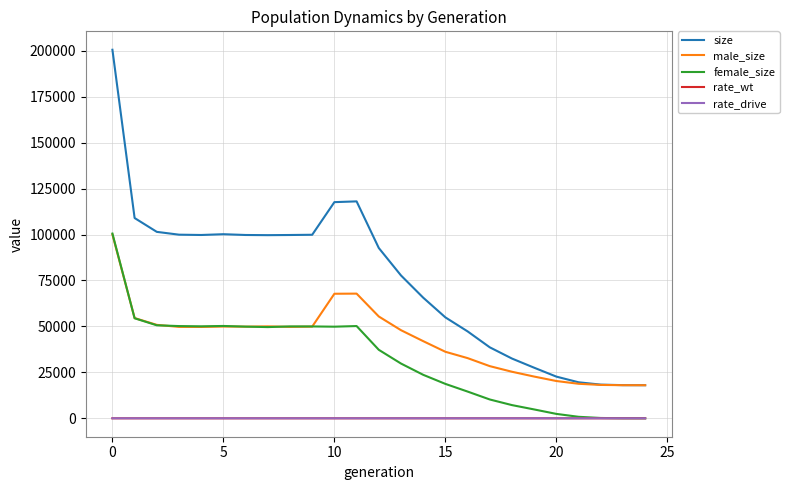

True or false: size and rate_wt cross at least once.

False